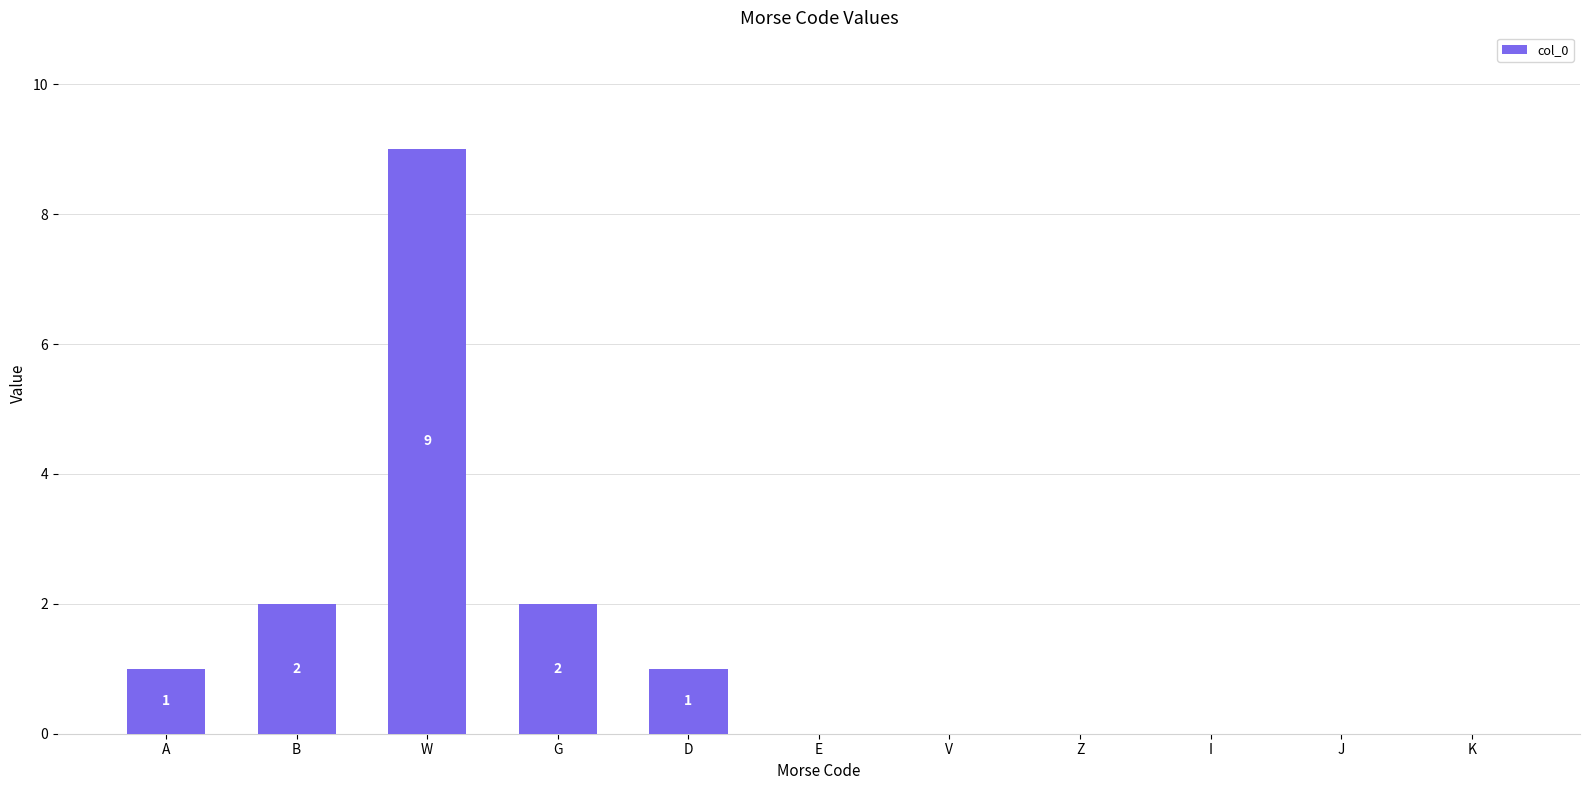

How many series are shown in this chart?

1